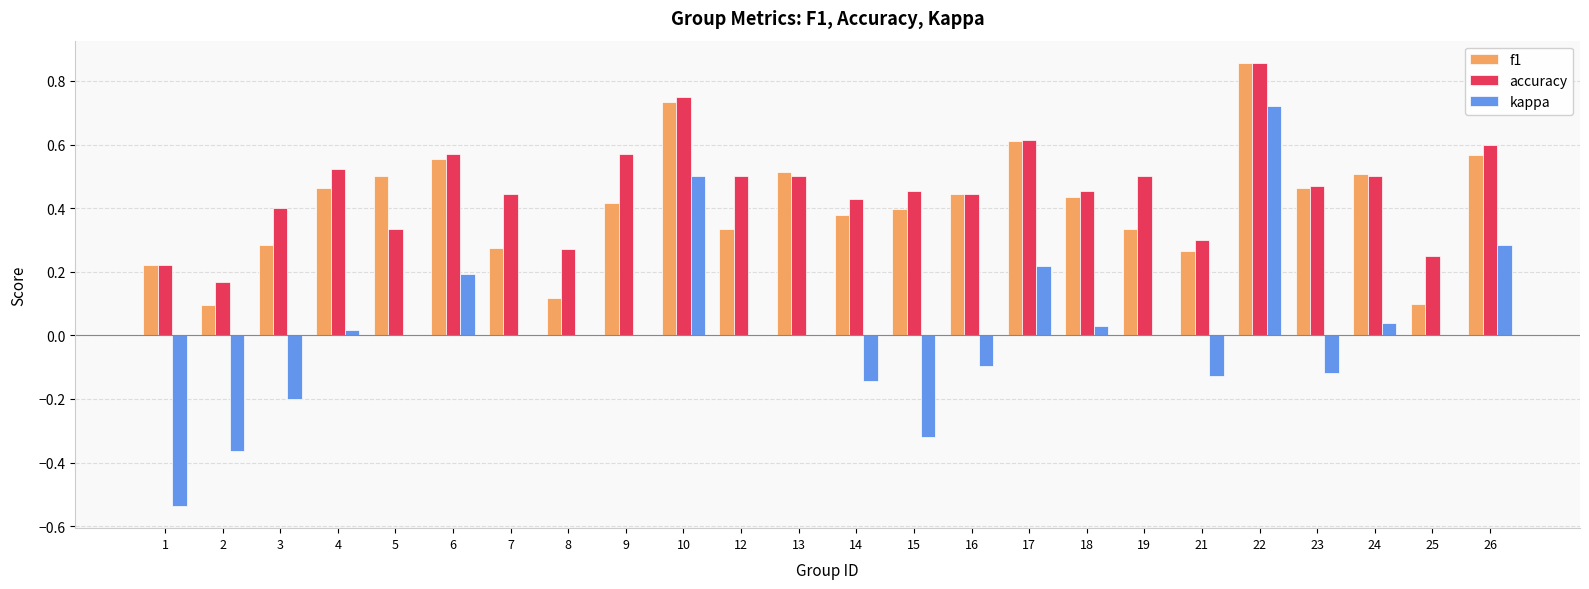

At which category is the sum across all series the highest?

22